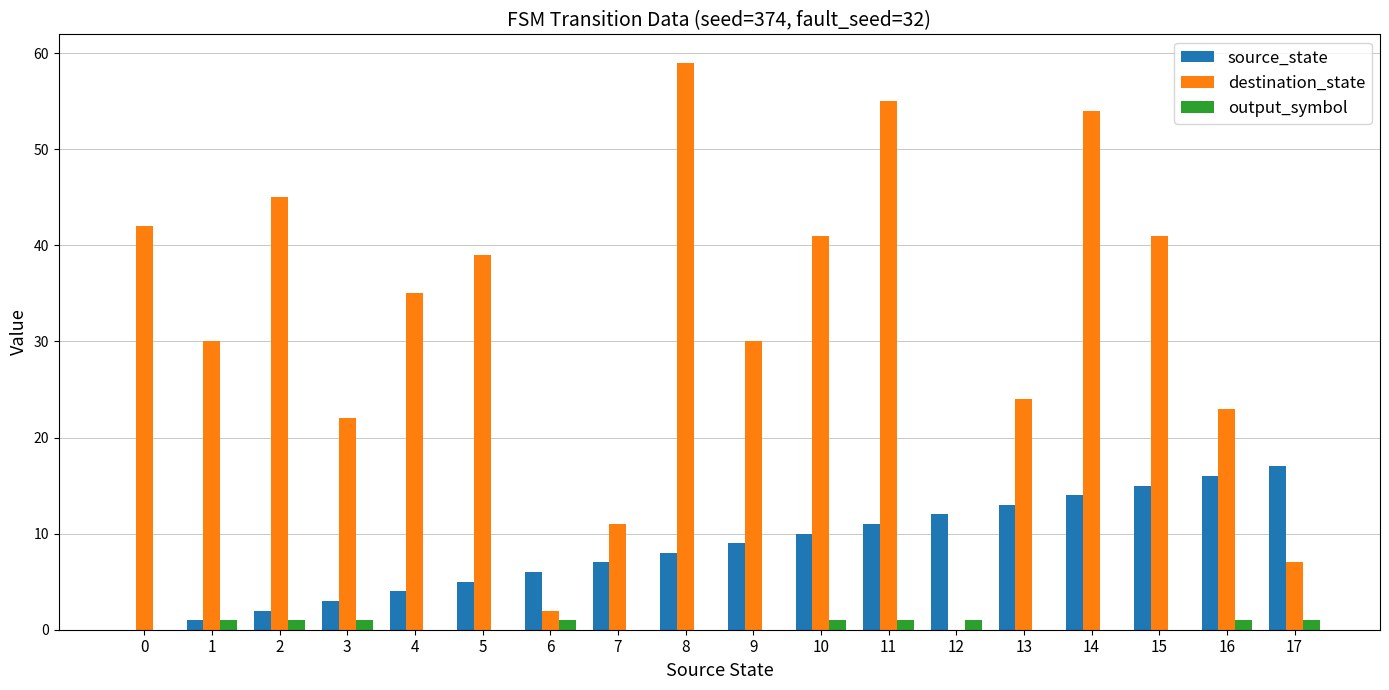

How many values in source_state are above zero?

17